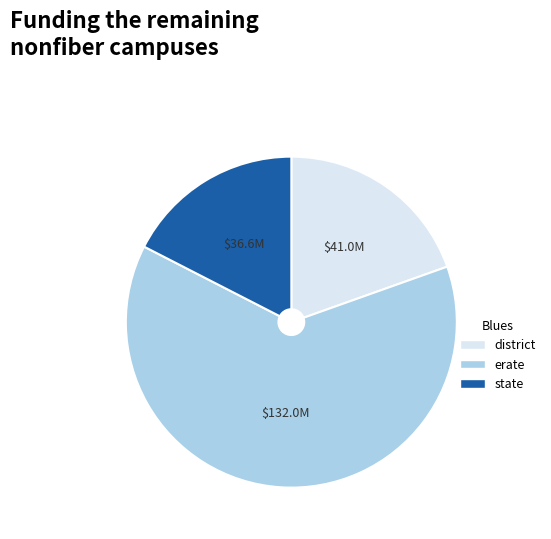

What is the smallest slice in the pie chart?

state